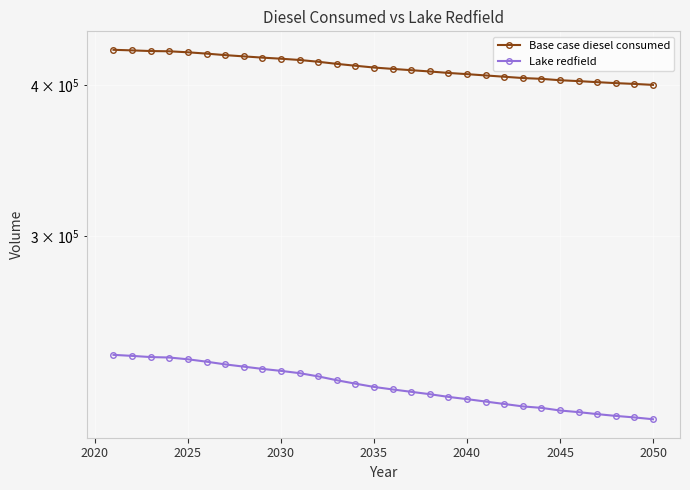

Is it true that Base case diesel consumed equals 672379.5 at 23?

False